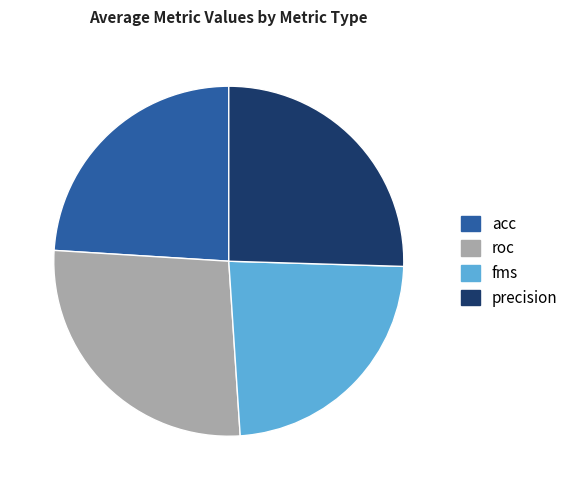

Is the sum of fms and precision greater than half?

No